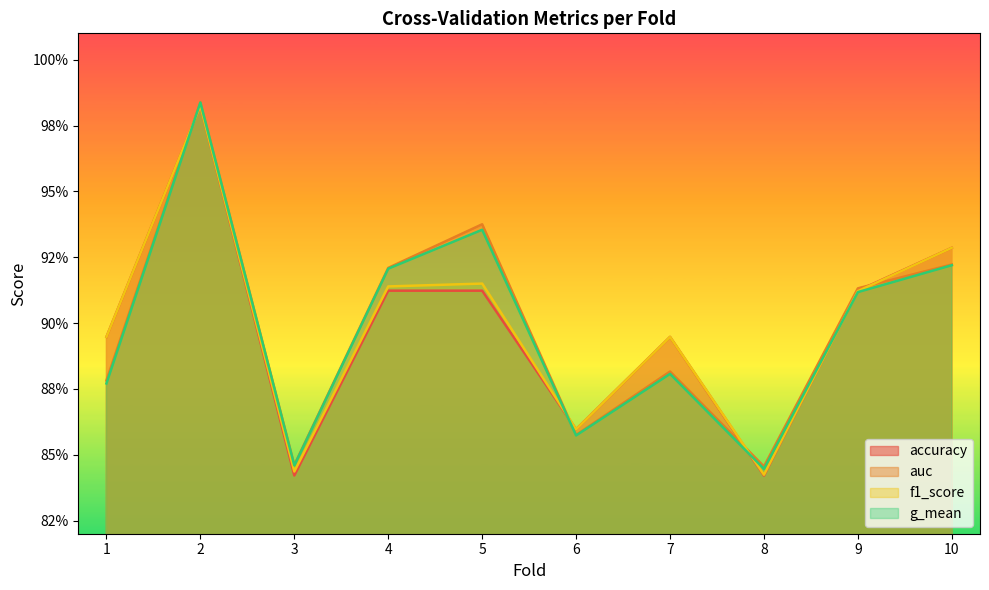

The value of auc at 4 is 0.2. True or false?

False